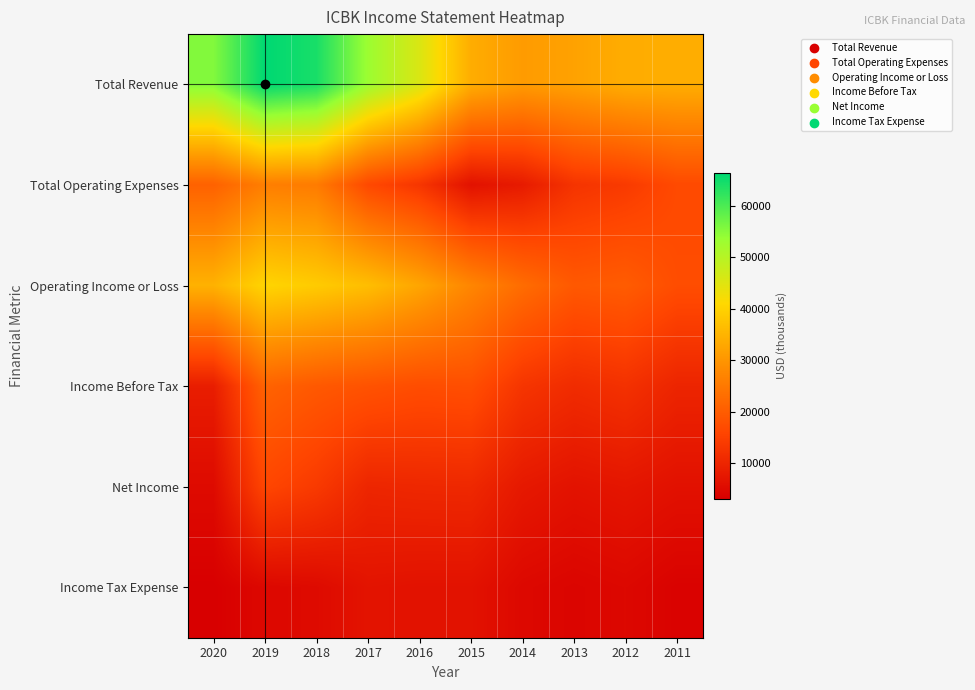

Reading left to right, what are all the values shown in this chart?

Total Revenue: 2020=55500	2019=66300	2018=64200	2017=53100	2016=45600	2015=33800	2014=30900	2013=32000	2012=33800	2011=33900
Total Operating Expenses: 2020=20900	2019=26000	2018=25500	2017=16500	2016=13000	2015=6500	2014=8100	2013=12700	2012=13900	2011=16700
Operating Income or Loss: 2020=34600	2019=40400	2018=38800	2017=36600	2016=32600	2015=27300	2014=22800	2013=19300	2012=19900	2011=17200
Income Before Tax: 2020=8600	2019=21100	2018=19300	2017=18200	2016=17200	2015=17500	2014=12900	2013=11200	2012=12200	2011=9900
Net Income: 2020=5100	2019=16000	2018=13800	2017=10100	2016=10400	2015=10500	2014=7700	2013=6600	2012=7200	2011=6300
Income Tax Expense: 2020=3100	2019=4600	2018=5100	2017=6800	2016=6500	2015=6500	2014=4700	2013=4100	2012=4600	2011=3600